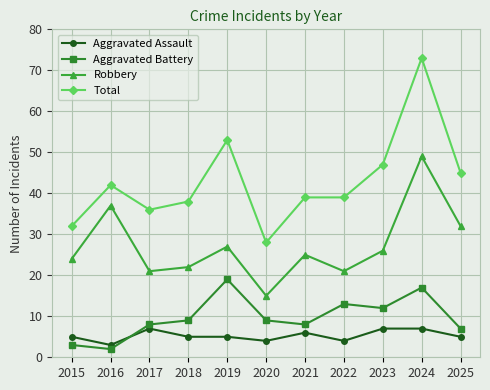

What is the spread (max minus min) of values at 2025?

40